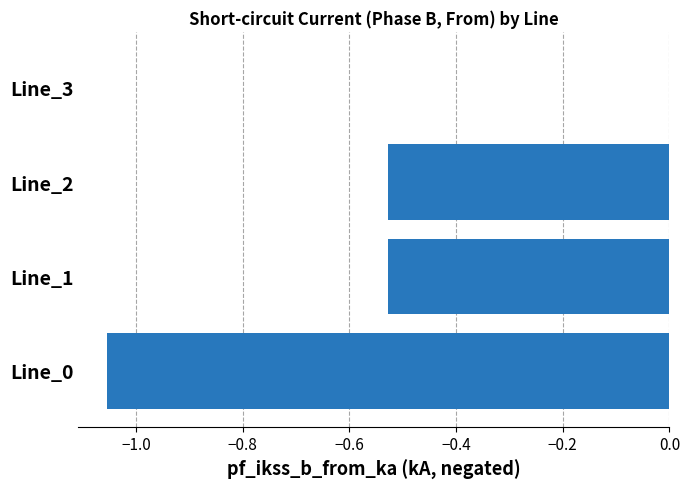

What is the change in value from Line_0 to Line_1?

+0.5